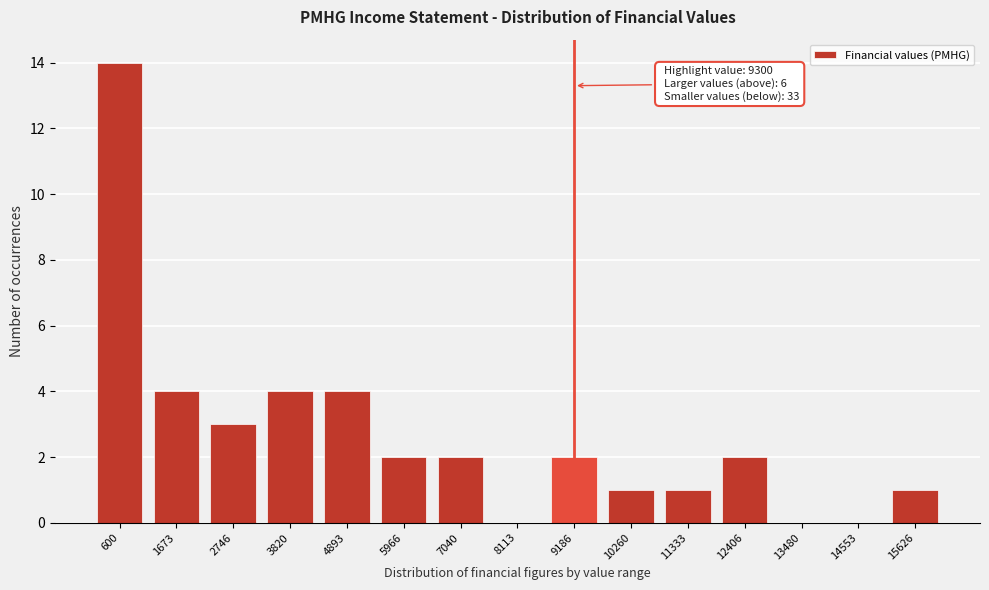

Reading left to right, transcribe all the data shown in this chart.

600=14	1673=4	2746=3	3820=4	4893=4	5966=2	7040=2	8113=0	9186=2	10260=1	11333=1	12406=2	13480=0	14553=0	15626=1